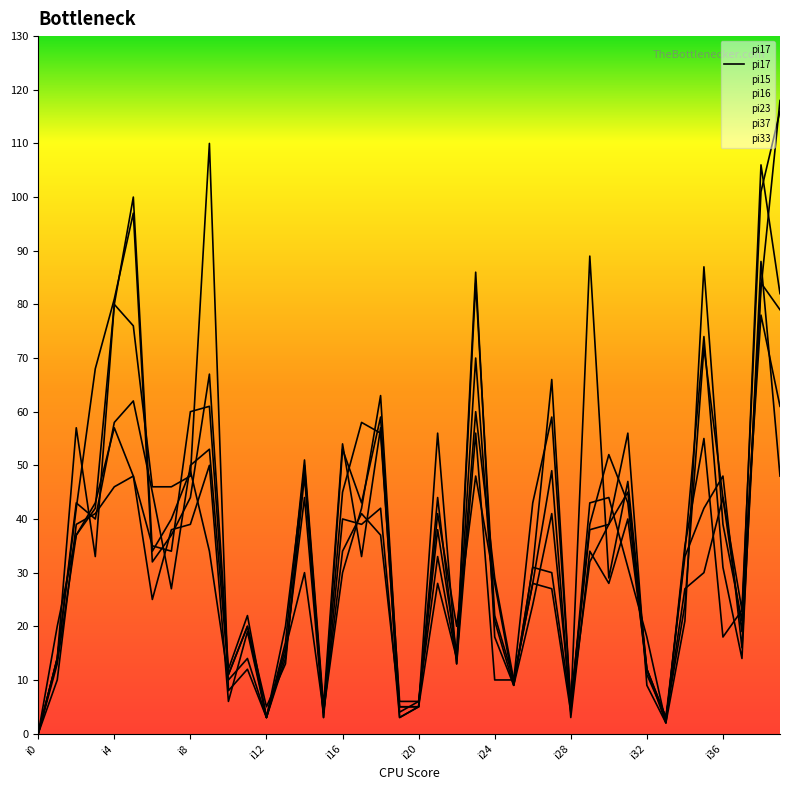

True or false: pi23 has more than 2 interior local peaks.

True